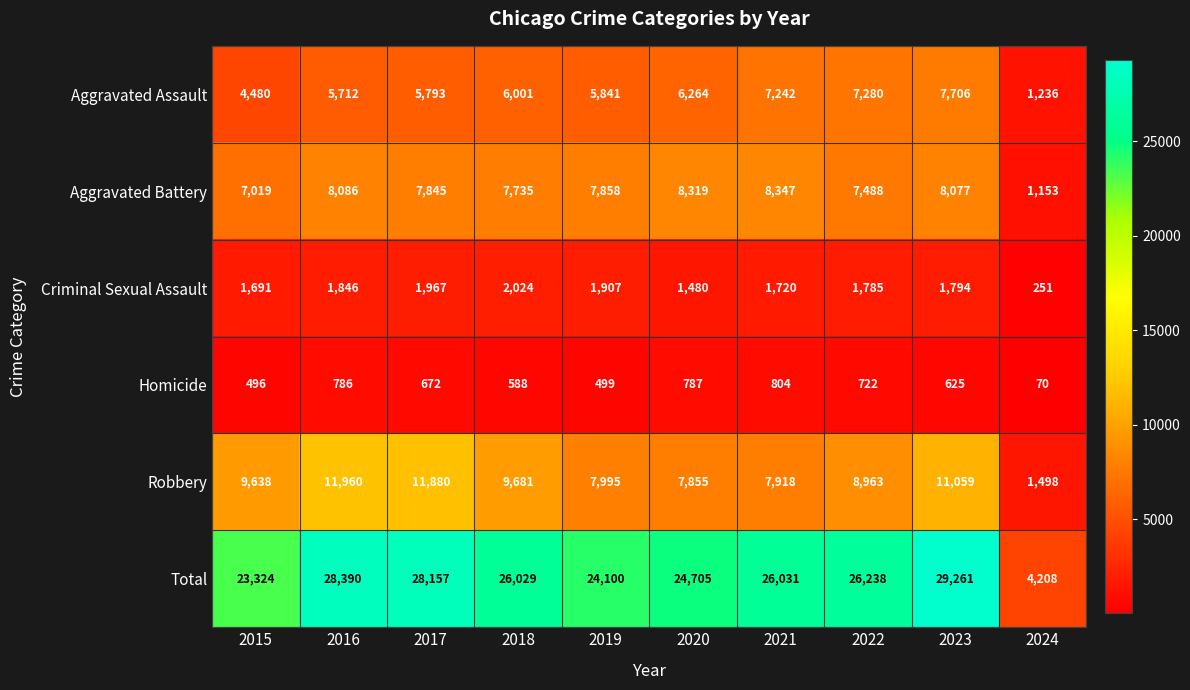

Is it true that Criminal Sexual Assault equals 1720 at 2021?

True